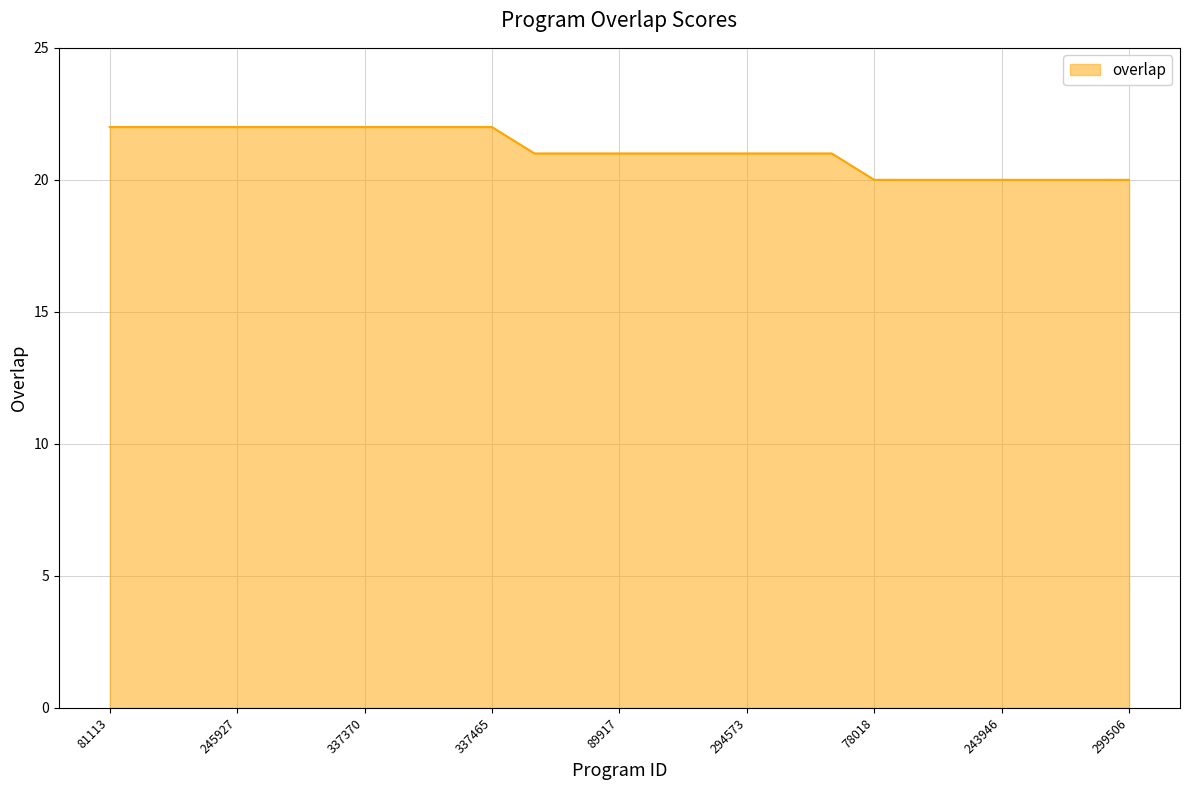

What is the smallest value displayed?

20